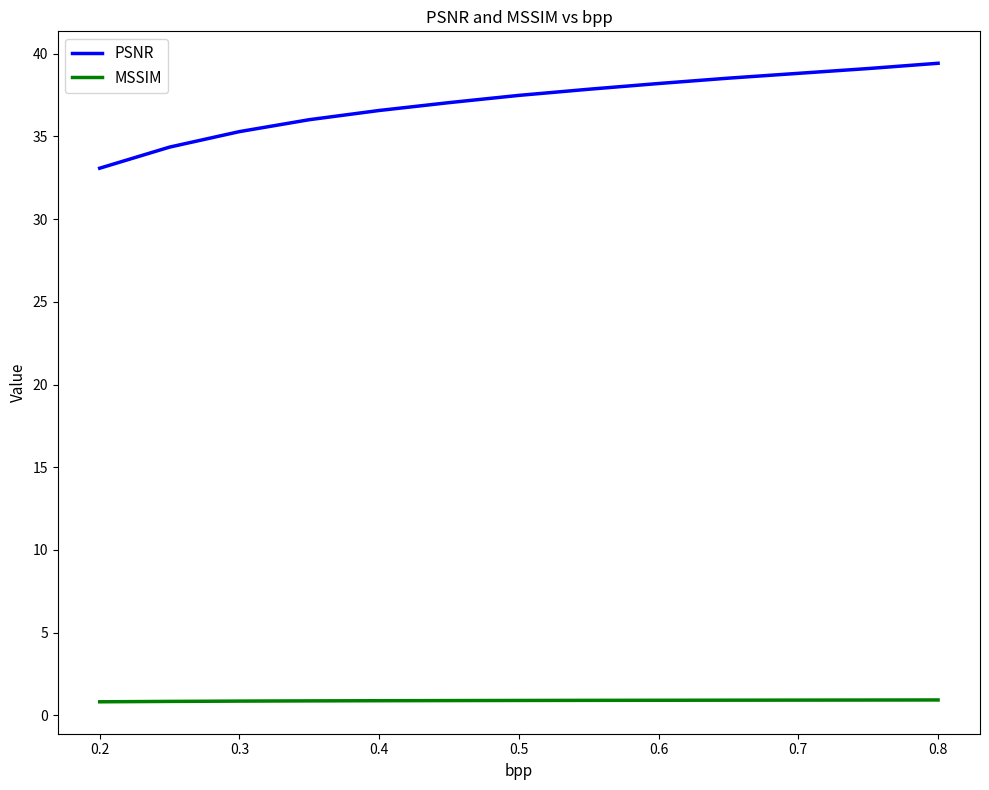

What is the highest value of the PSNR series?

39.4